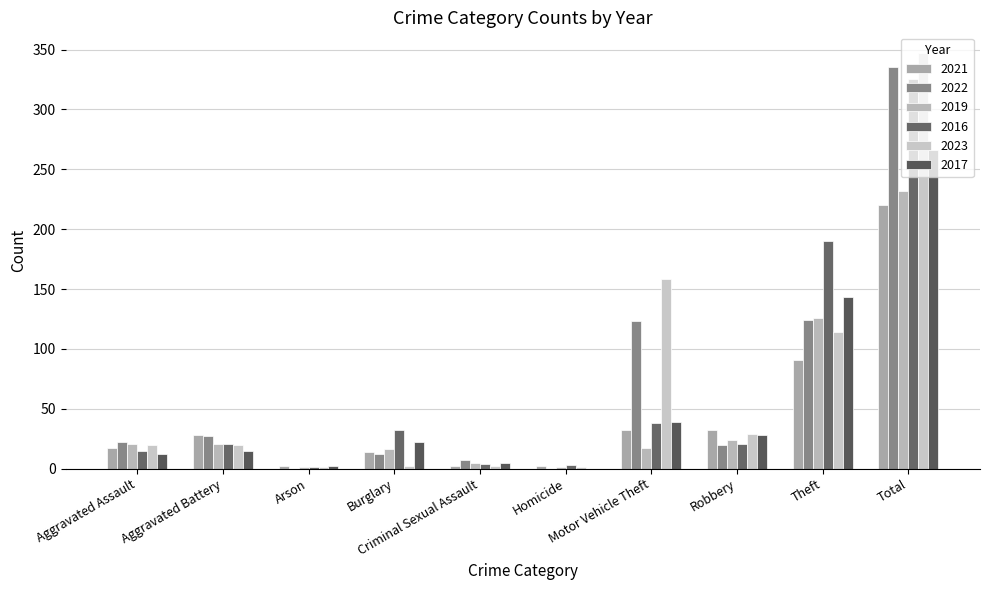

Which series has the largest total across all categories?

2023